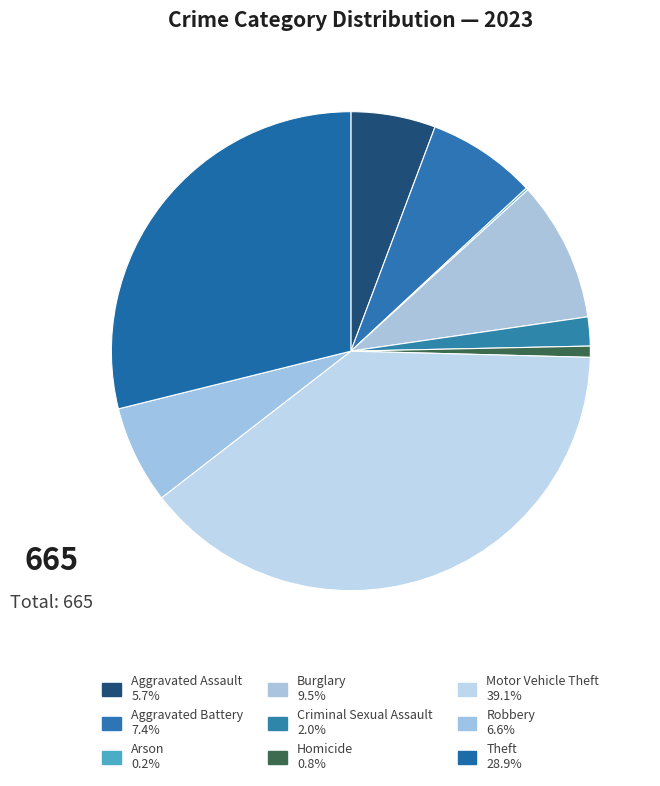

What is the ratio of the value at Aggravated Assault to the value at Theft?

0.2